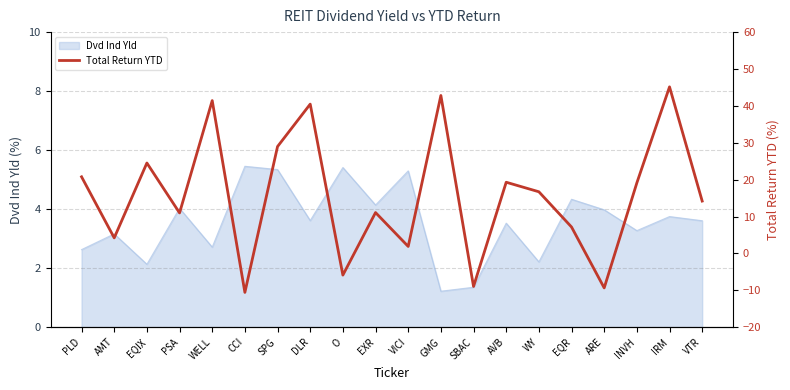

What is the maximum value for Dvd Ind Yld?

5.5